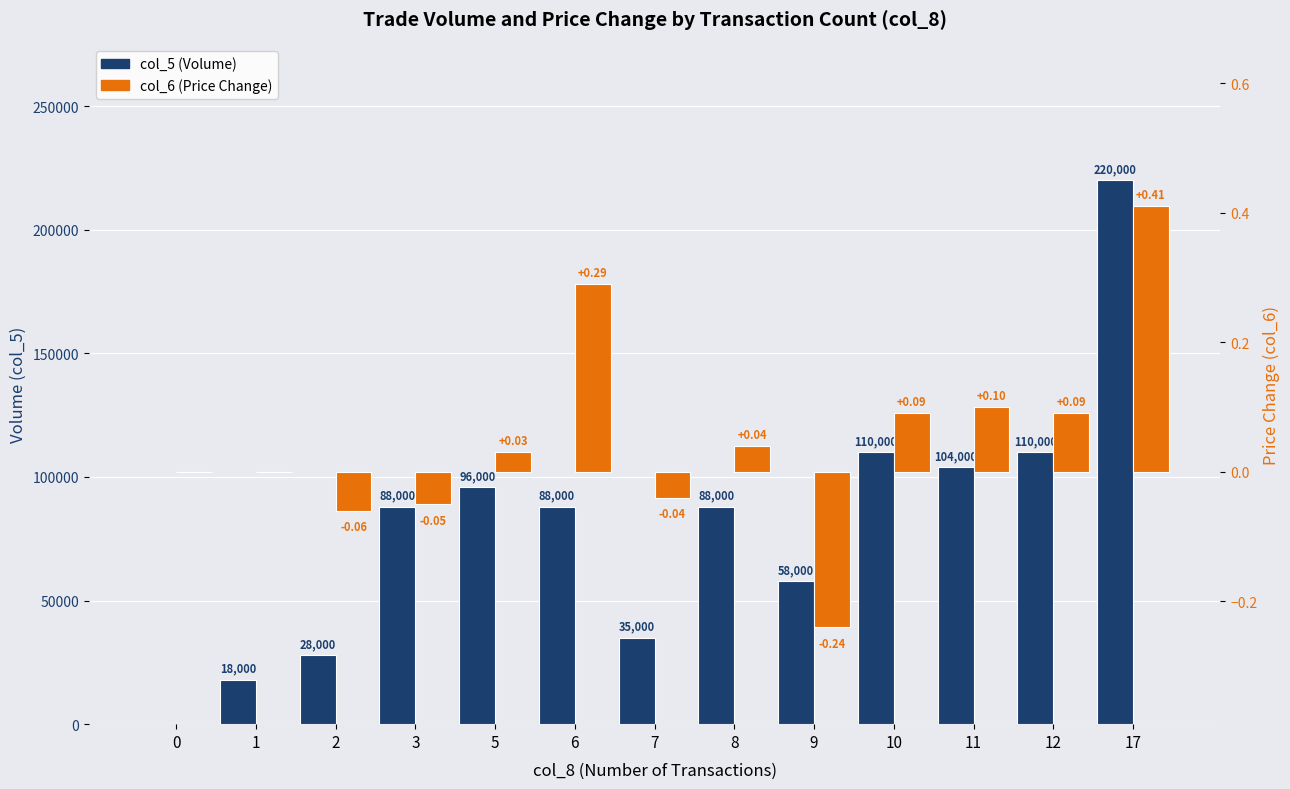

What are all the series names shown in the legend?

col_5 (Volume), col_6 (Price Change)